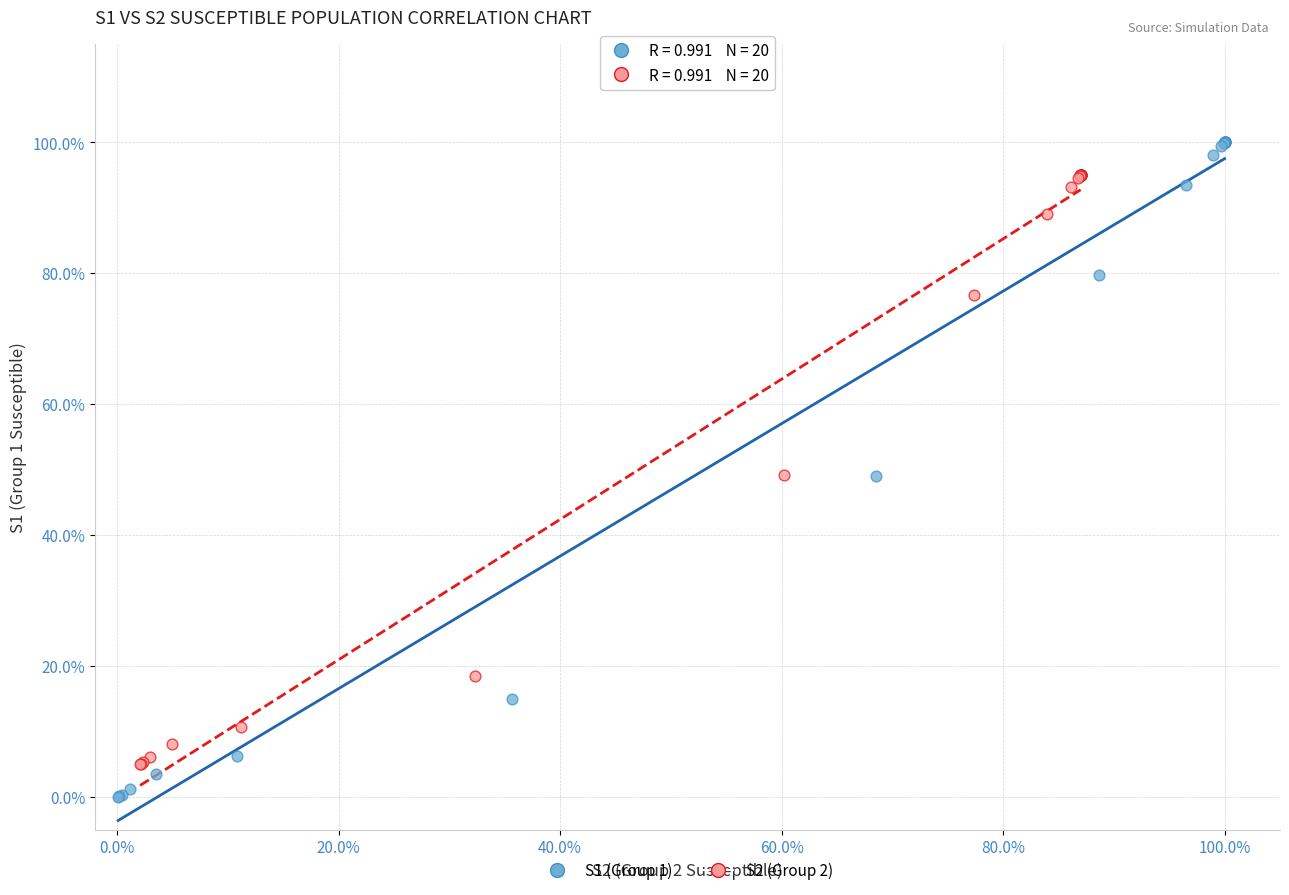

Which series has the widest spread of Y values?

S1 (Group 1)